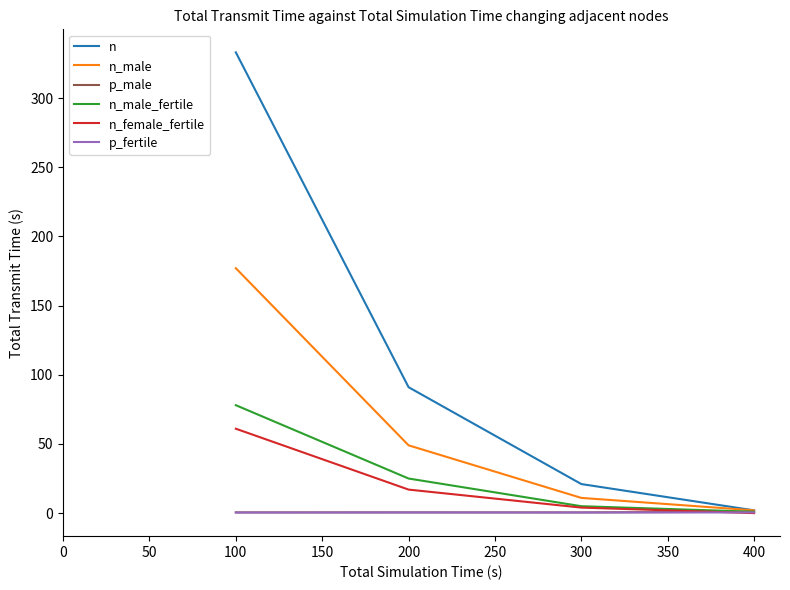

True or false: p_male and p_fertile cross at least once.

False